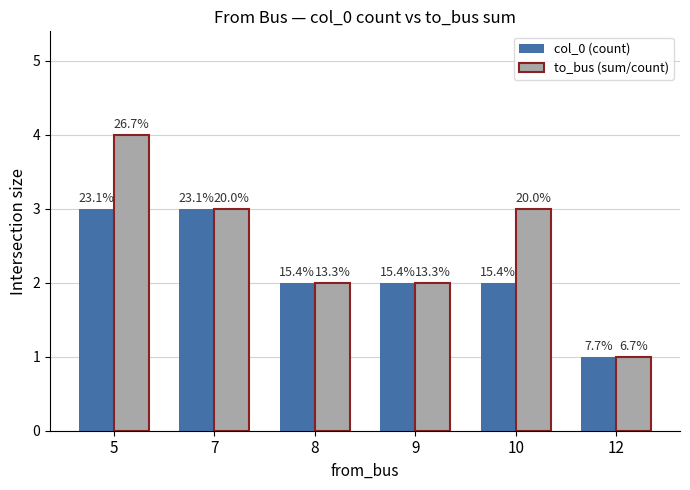

What is the average value of the col_0 (count) series?

2